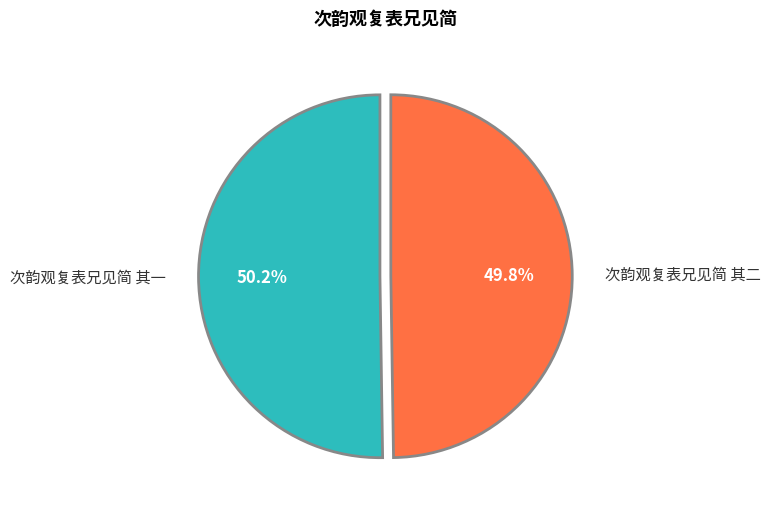

Count the number of slices in the pie.

2